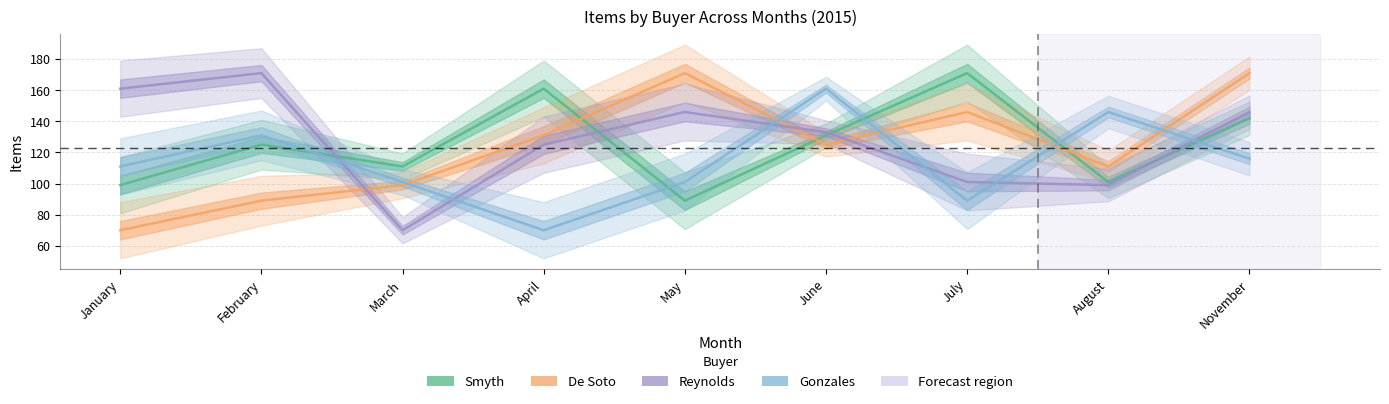

At February, list the series in order from smallest to largest.

De Soto, Smyth, Gonzales, Reynolds